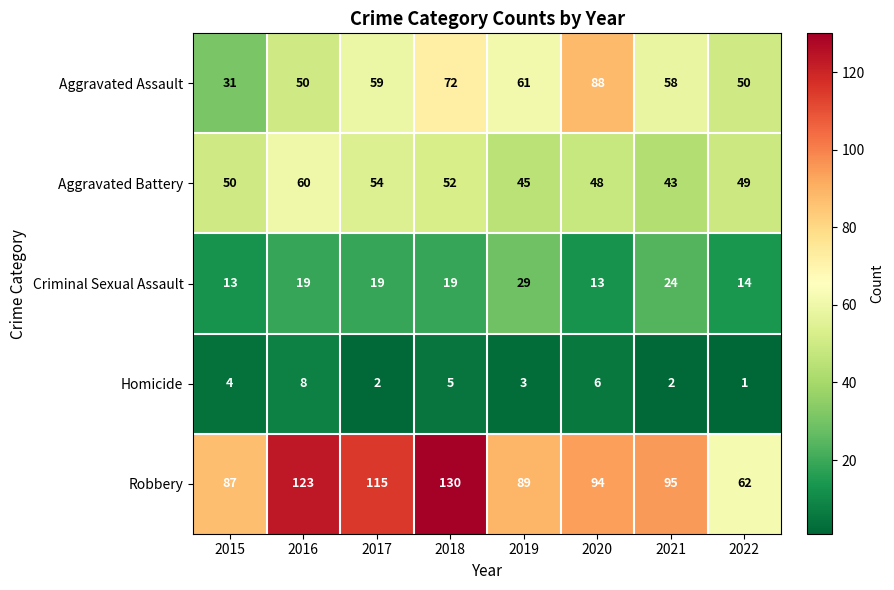

The value of Criminal Sexual Assault at 2021 is 24. True or false?

True